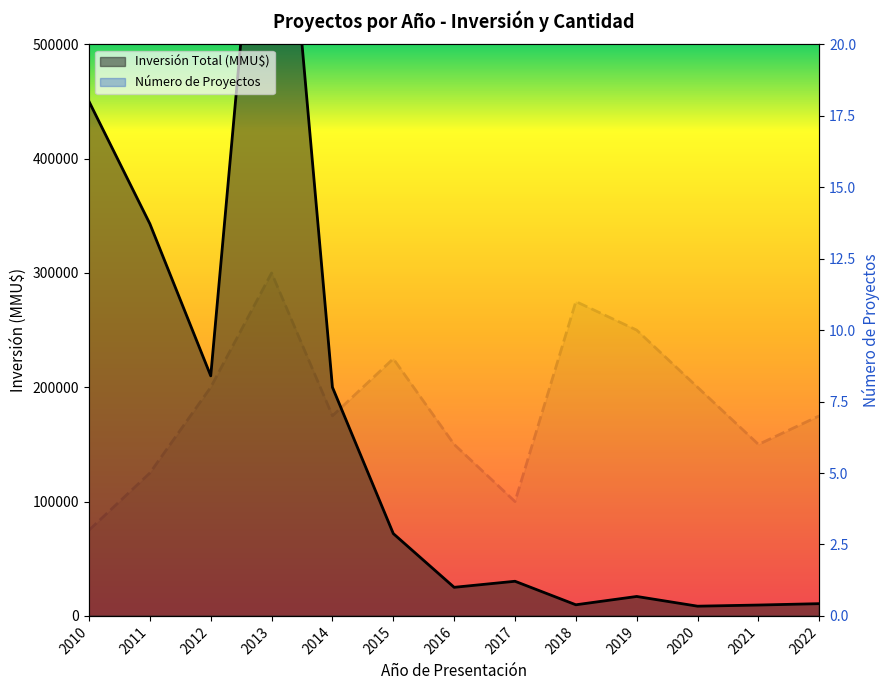

True or false: Inversión Total (MMU$) and Número de Proyectos intersect in this chart.

False